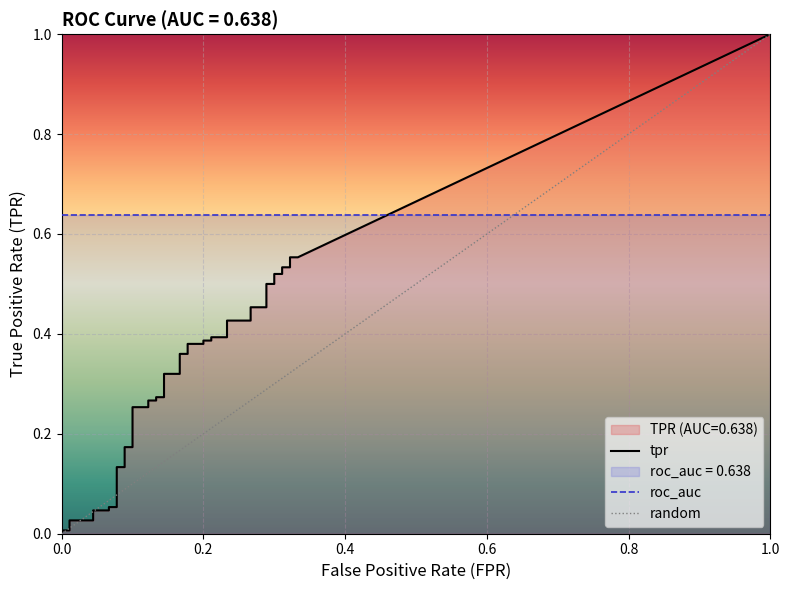

What is the value of the fpr point at the 33rd from the left?

0.3